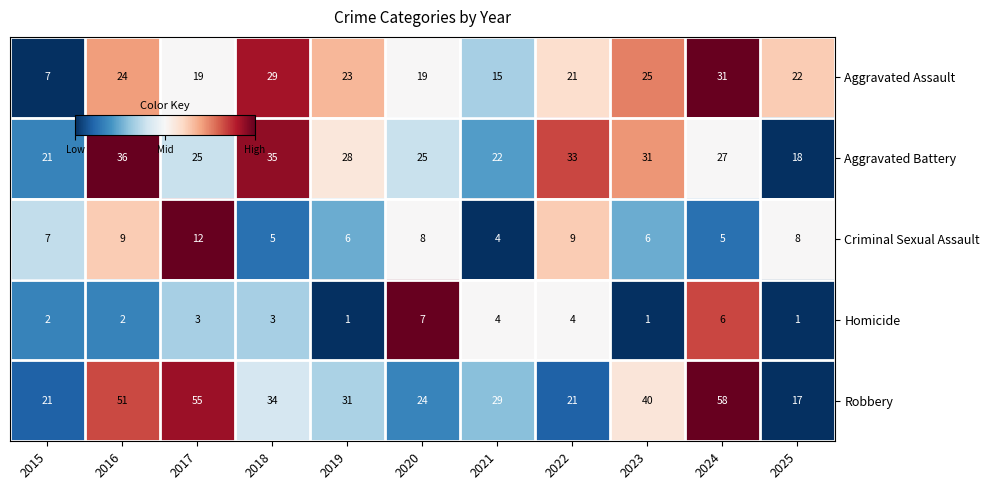

How many series are shown in this chart?

5